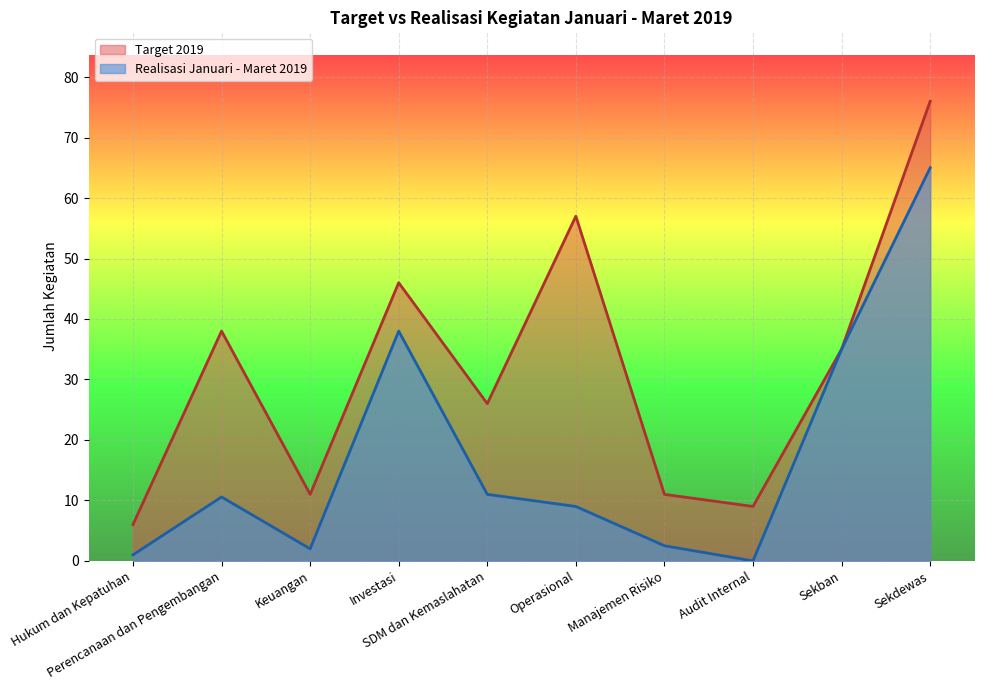

Rank the series by their average value, from highest to lowest.

Target 2019, Realisasi Januari - Maret 2019